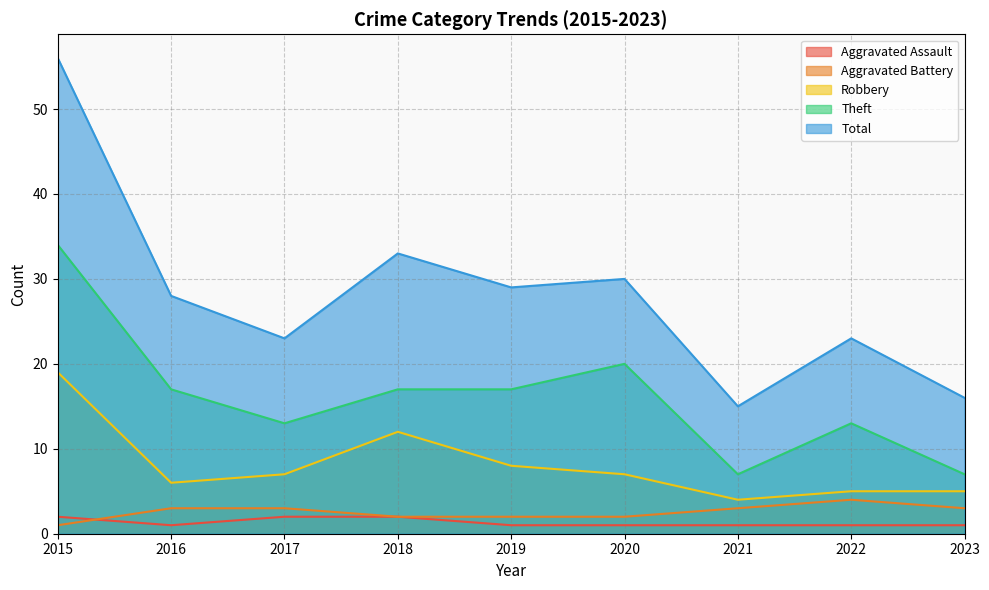

Which series has the largest range (max minus min)?

Total